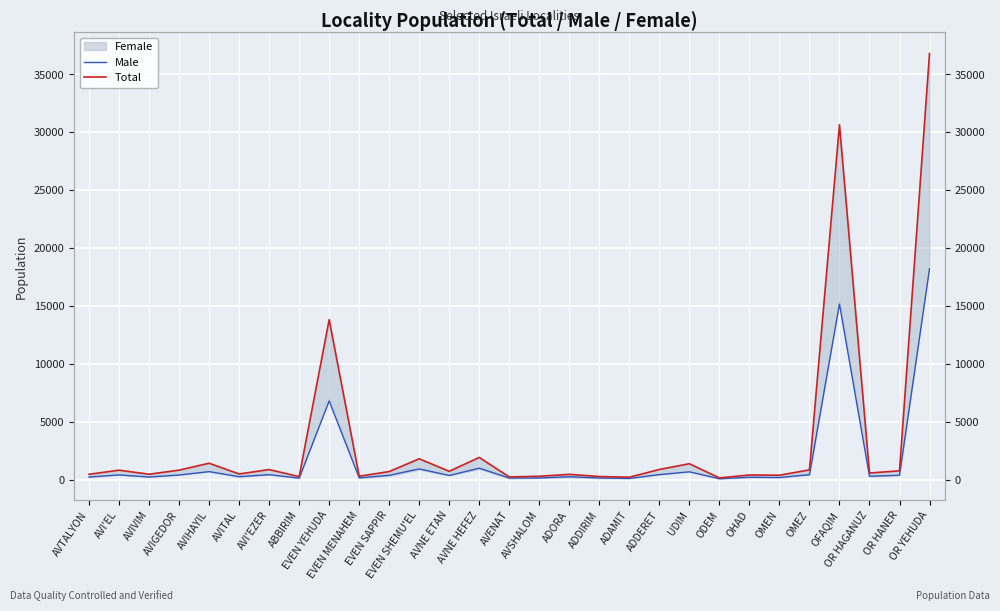

What is the difference between the Male values at AVNE ETAN and EVEN YEHUDA?

6434